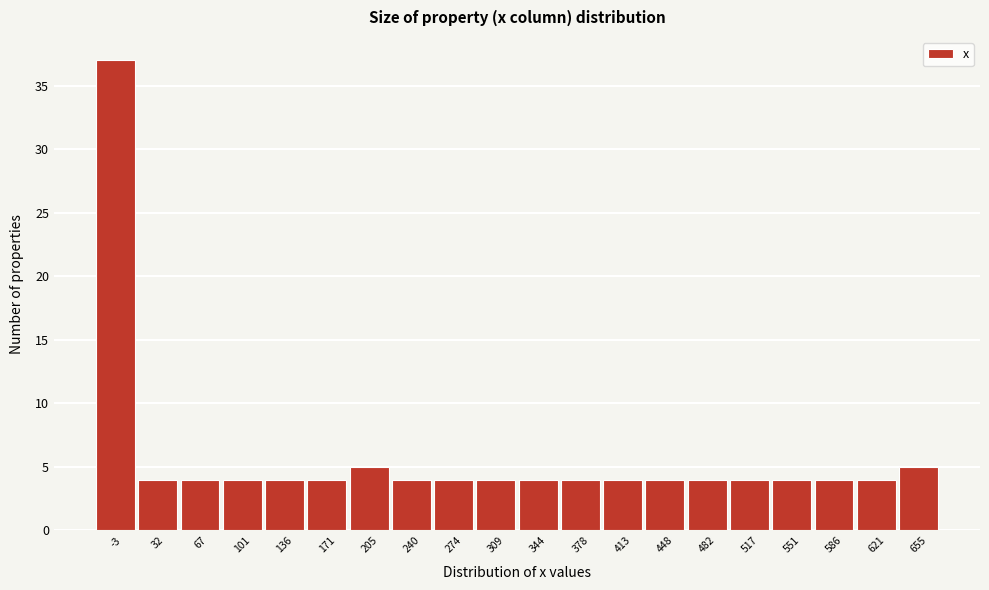

Reading left to right, what are all the values shown in this chart?

-3=37	32=4	67=4	101=4	136=4	171=4	205=5	240=4	274=4	309=4	344=4	378=4	413=4	448=4	482=4	517=4	551=4	586=4	621=4	655=5